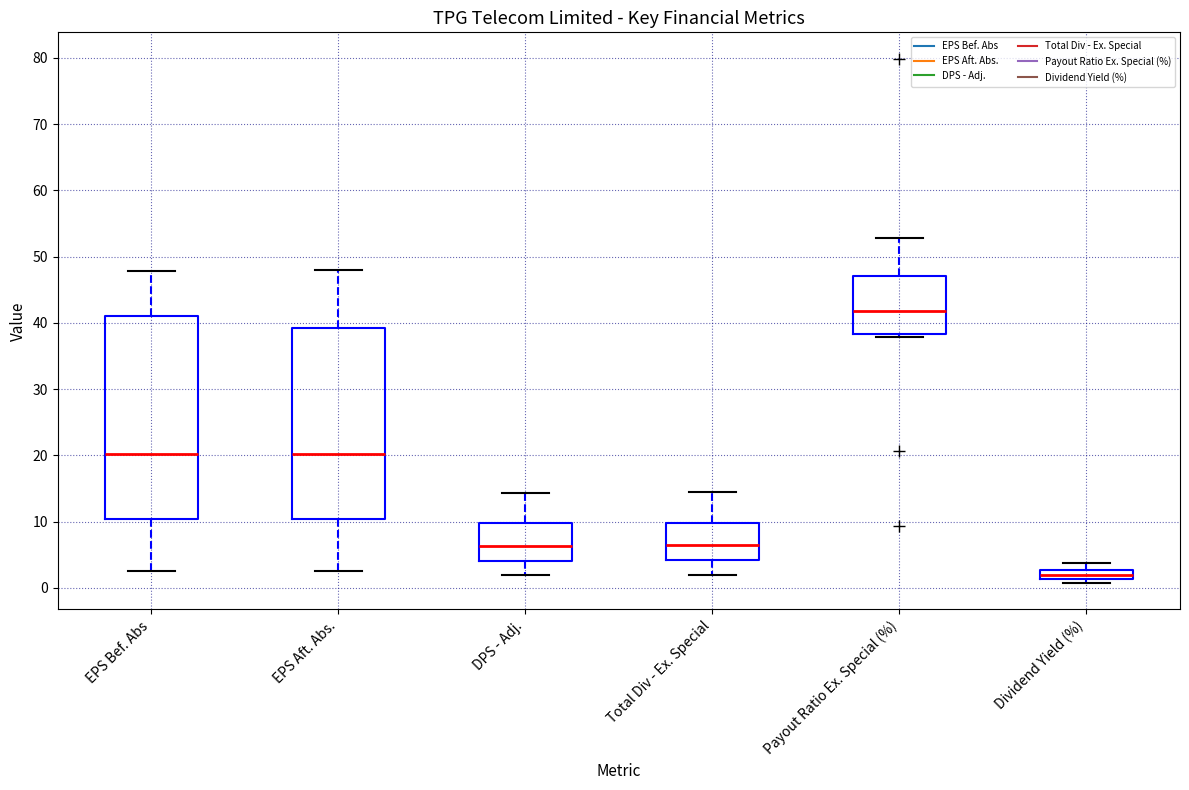

Comparing the boxes themselves (not the whiskers), which one is the tallest?

EPS Bef. Abs